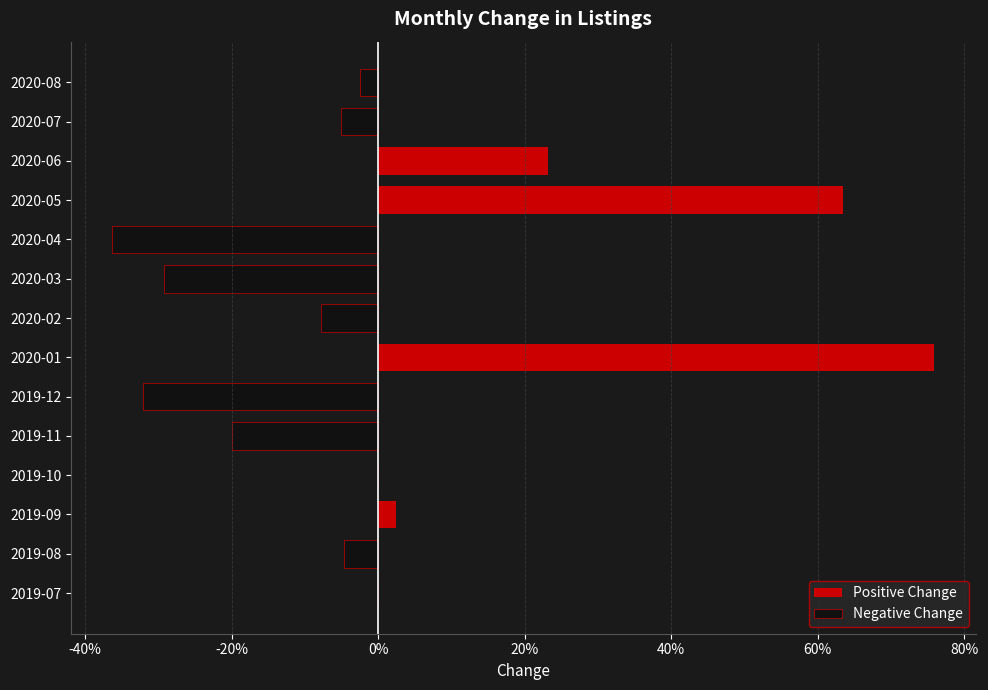

What is the sum of all Positive Change values?

1.7